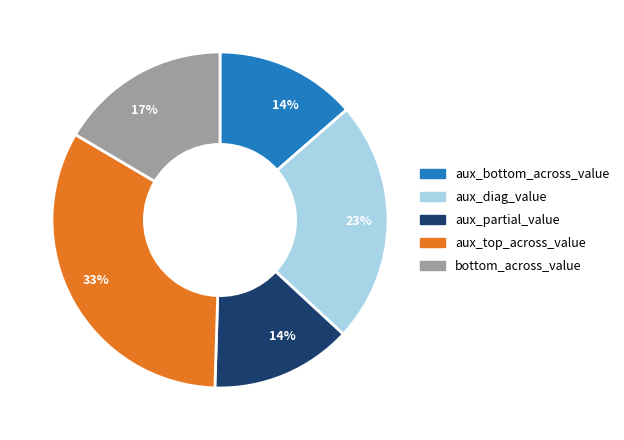

To the nearest percent, what portion does aux_partial_value represent?

14%